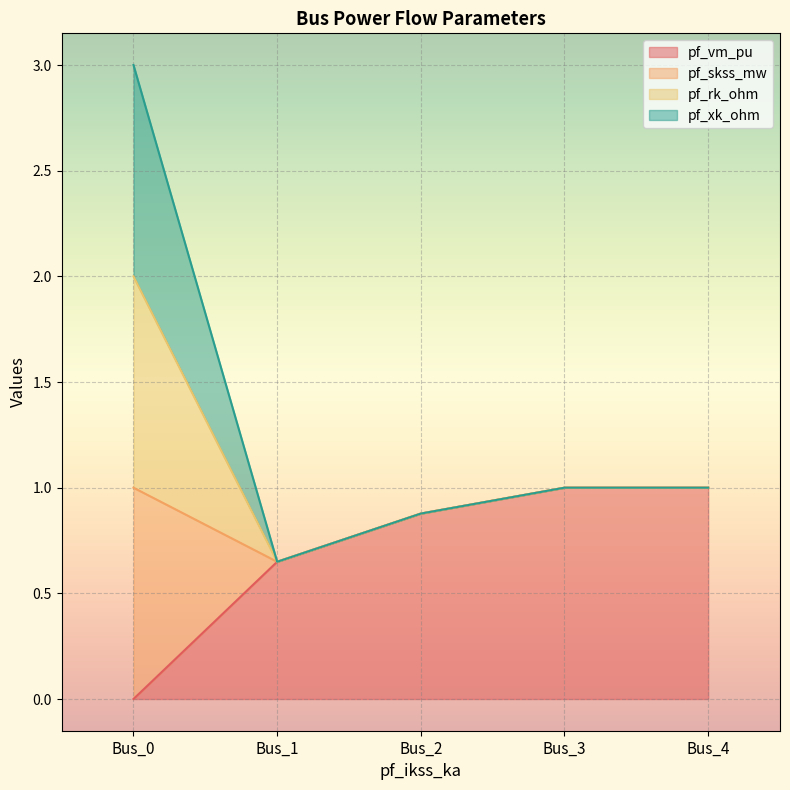

True or false: pf_skss_mw and pf_vm_pu intersect in this chart.

False